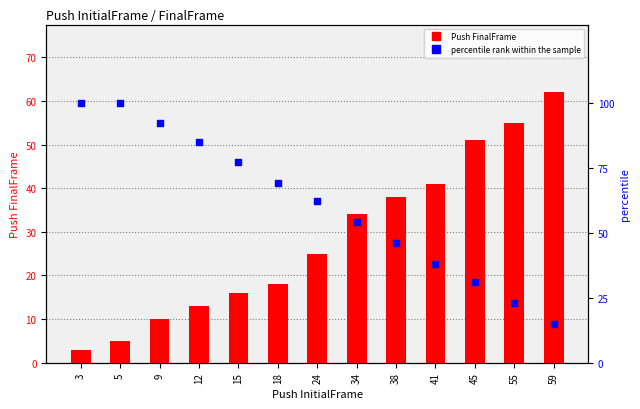

Which series has the largest total across all categories?

percentile rank within the sample